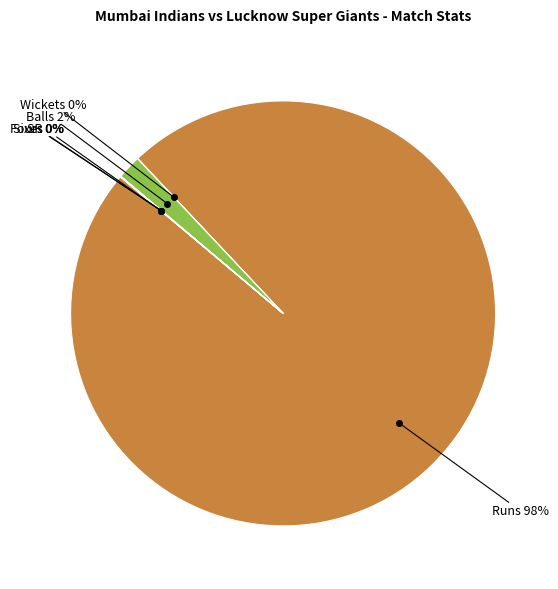

To the nearest percent, what is the difference between the largest and smallest slice percentages?

98%